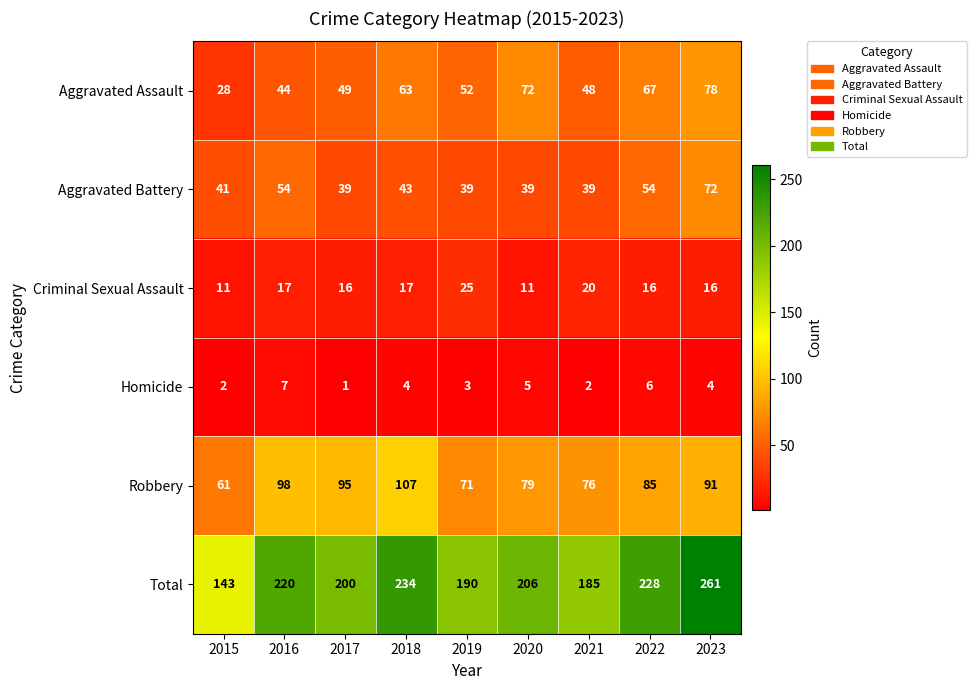

What is the minimum value shown in the chart?

1